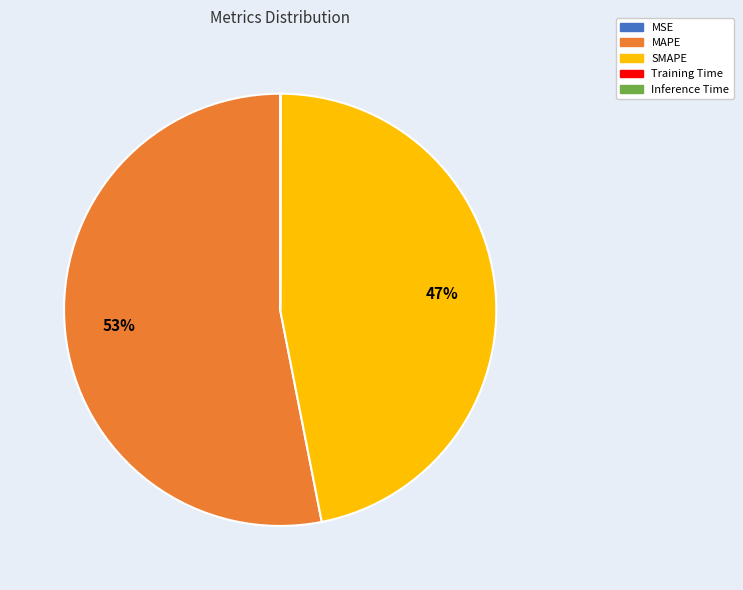

What is the majority slice?

MAPE